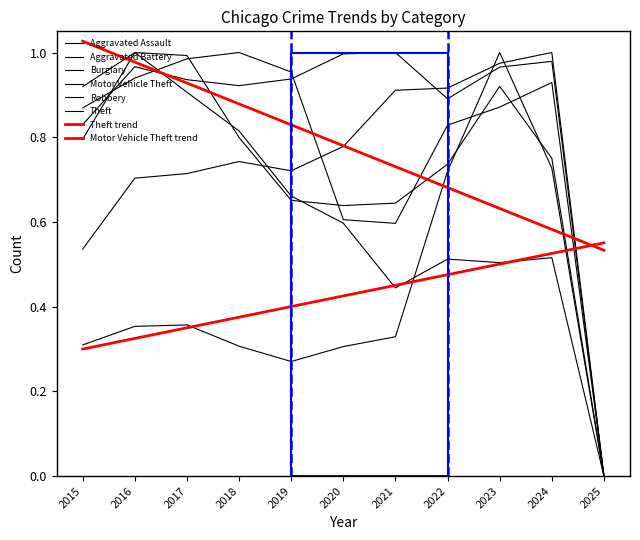

Is the value of Motor Vehicle Theft at 2023 greater than the value of Aggravated Battery at 2020?

Yes